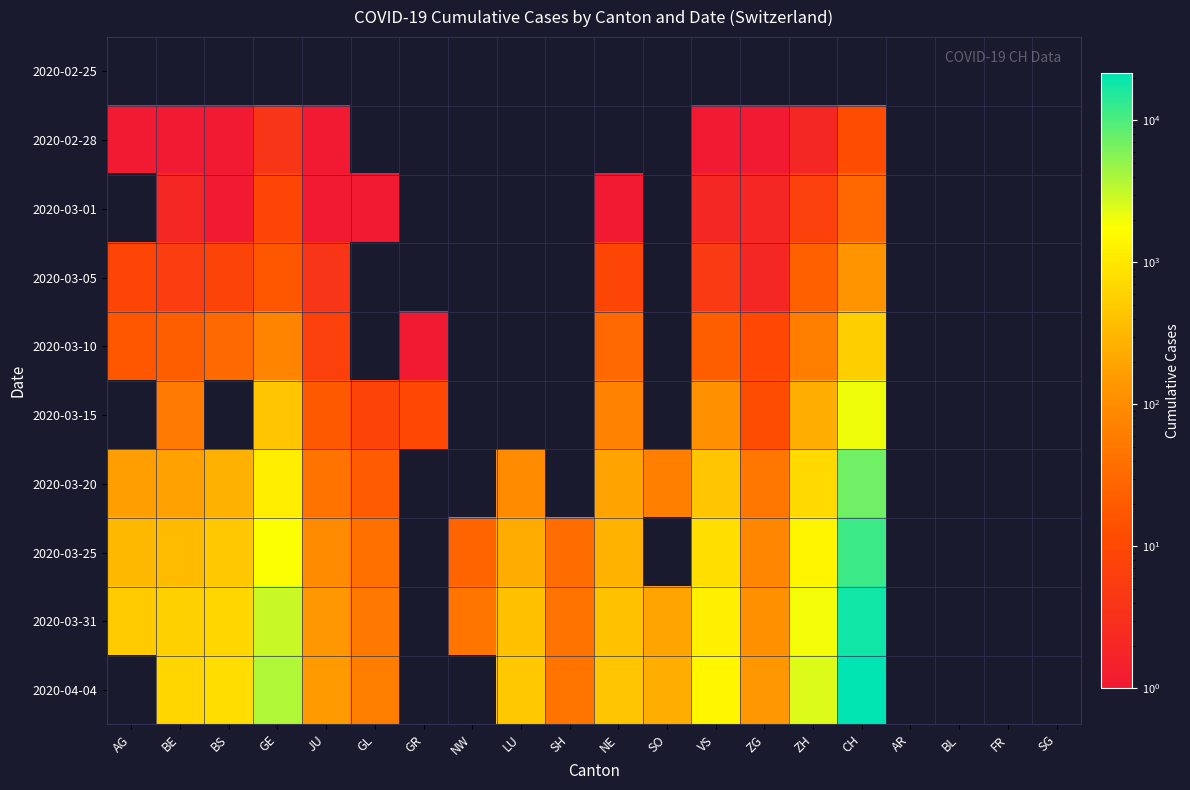

Reading left to right, transcribe all the data shown in this chart.

2020-02-25: AG=0	BE=0	BS=0	GE=0	JU=0	GL=0	GR=0	NW=0	LU=0	SH=0	NE=0	SO=0	VS=0	ZG=0	ZH=0	CH=0	AR=0	BL=0	FR=0	SG=0
2020-02-28: AG=1	BE=1	BS=1	GE=4	JU=1	GL=0	GR=0	NW=0	LU=0	SH=0	NE=0	SO=0	VS=1	ZG=1	ZH=2	CH=13	AR=0	BL=0	FR=0	SG=0
2020-03-01: AG=0	BE=2	BS=1	GE=9	JU=1	GL=1	GR=0	NW=0	LU=0	SH=0	NE=1	SO=0	VS=2	ZG=2	ZH=7	CH=29	AR=0	BL=0	FR=0	SG=0
2020-03-05: AG=9	BE=6	BS=8	GE=17	JU=4	GL=0	GR=0	NW=0	LU=0	SH=0	NE=9	SO=0	VS=5	ZG=2	ZH=23	CH=125	AR=0	BL=0	FR=0	SG=0
2020-03-10: AG=17	BE=22	BS=33	GE=76	JU=7	GL=0	GR=1	NW=0	LU=0	SH=0	NE=31	SO=0	VS=22	ZG=10	ZH=62	CH=542	AR=0	BL=0	FR=0	SG=0
2020-03-15: AG=0	BE=54	BS=0	GE=423	JU=19	GL=8	GR=10	NW=0	LU=0	SH=0	NE=74	SO=0	VS=115	ZG=13	ZH=250	CH=2071	AR=0	BL=0	FR=0	SG=0
2020-03-20: AG=168	BE=184	BS=270	GE=1194	JU=44	GL=20	GR=0	NW=0	LU=92	SH=0	NE=189	SO=66	VS=436	ZG=48	ZH=711	CH=7004	AR=0	BL=0	FR=0	SG=0
2020-03-25: AG=319	BE=341	BS=462	GE=1837	JU=92	GL=40	GR=0	NW=27	LU=228	SH=35	NE=280	SO=0	VS=793	ZG=80	ZH=1368	CH=11967	AR=0	BL=0	FR=0	SG=0
2020-03-31: AG=499	BE=561	BS=653	GE=2958	JU=140	GL=53	GR=0	NW=46	LU=375	SH=44	NE=402	SO=196	VS=1211	ZG=114	ZH=1947	CH=17836	AR=0	BL=0	FR=0	SG=0
2020-04-04: AG=0	BE=656	BS=767	GE=3753	JU=154	GL=61	GR=0	NW=0	LU=469	SH=47	NE=452	SO=250	VS=1416	ZG=146	ZH=2461	CH=21529	AR=0	BL=0	FR=0	SG=0